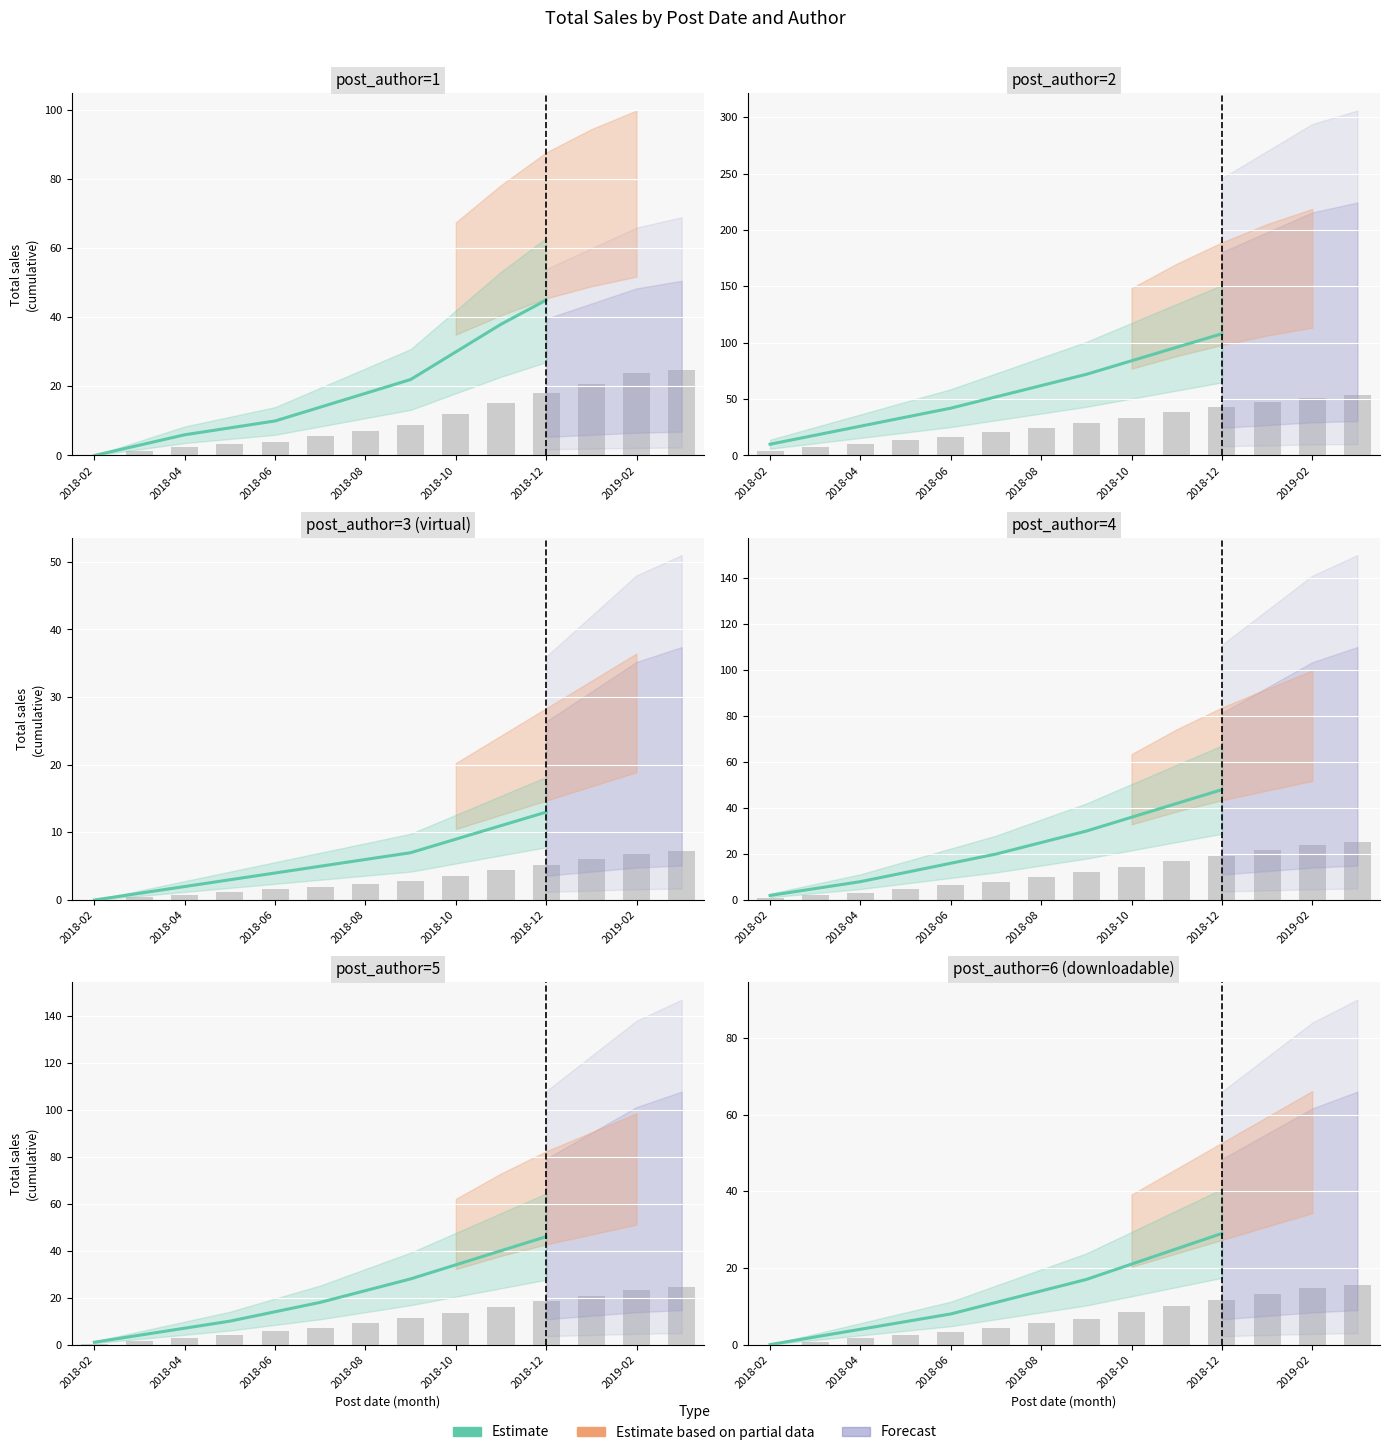

What is the difference between the values at 2018-12 and 2018-04?

25